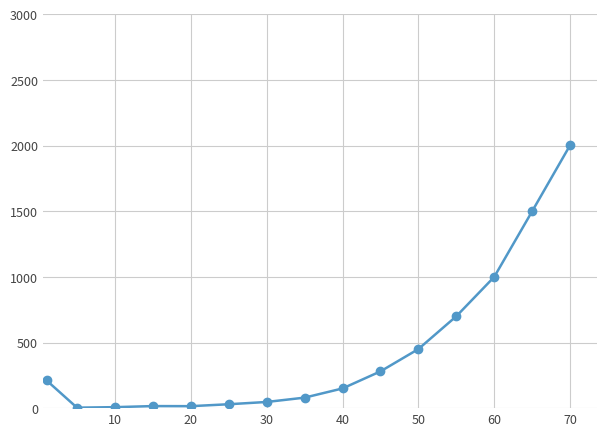

What is the smallest value displayed?

3.7